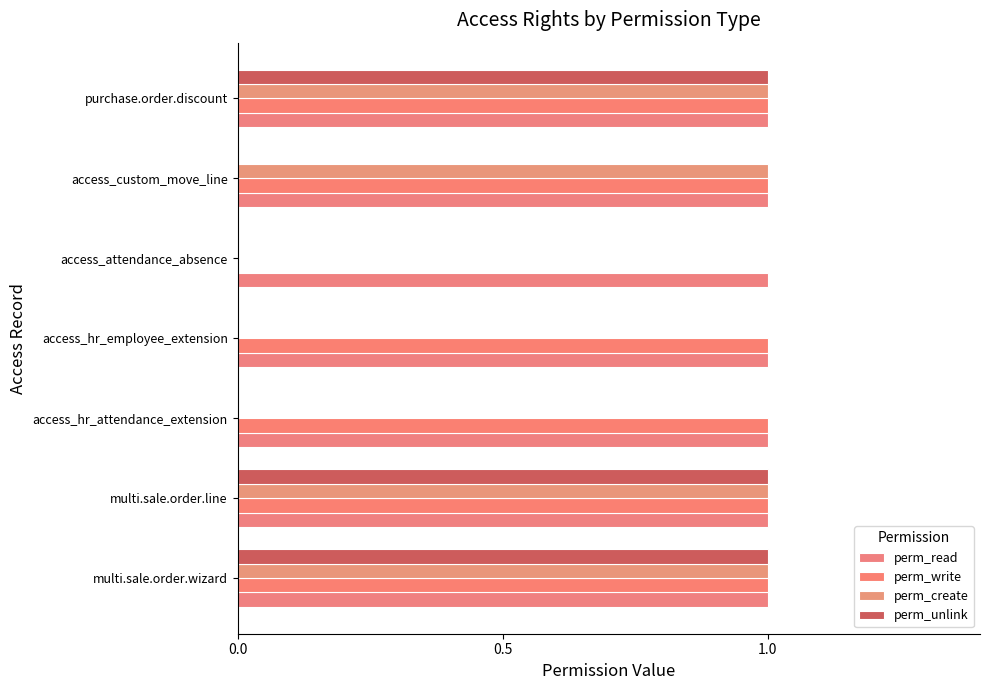

Count the perm_write values in the range 1 to 2.

6